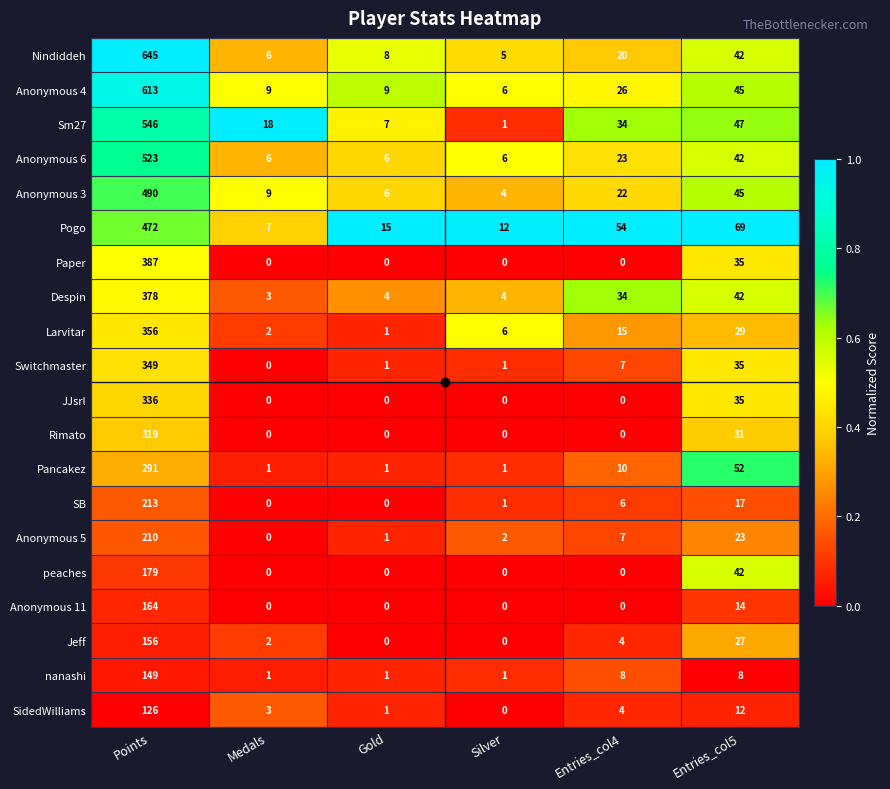

Where is Anonymous 6 nearest to the value 264?

Entries_col5